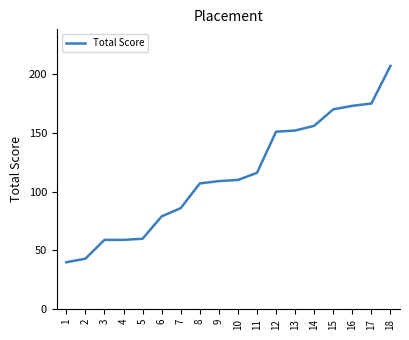

Which has a higher value, 7 or 12?

12